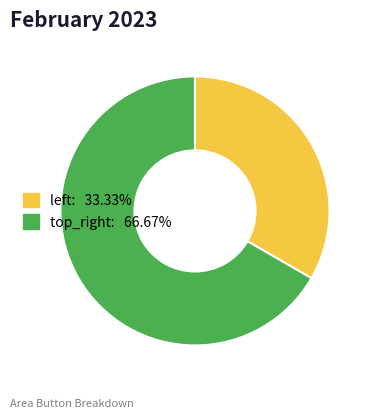

How many segments does this pie chart have?

2